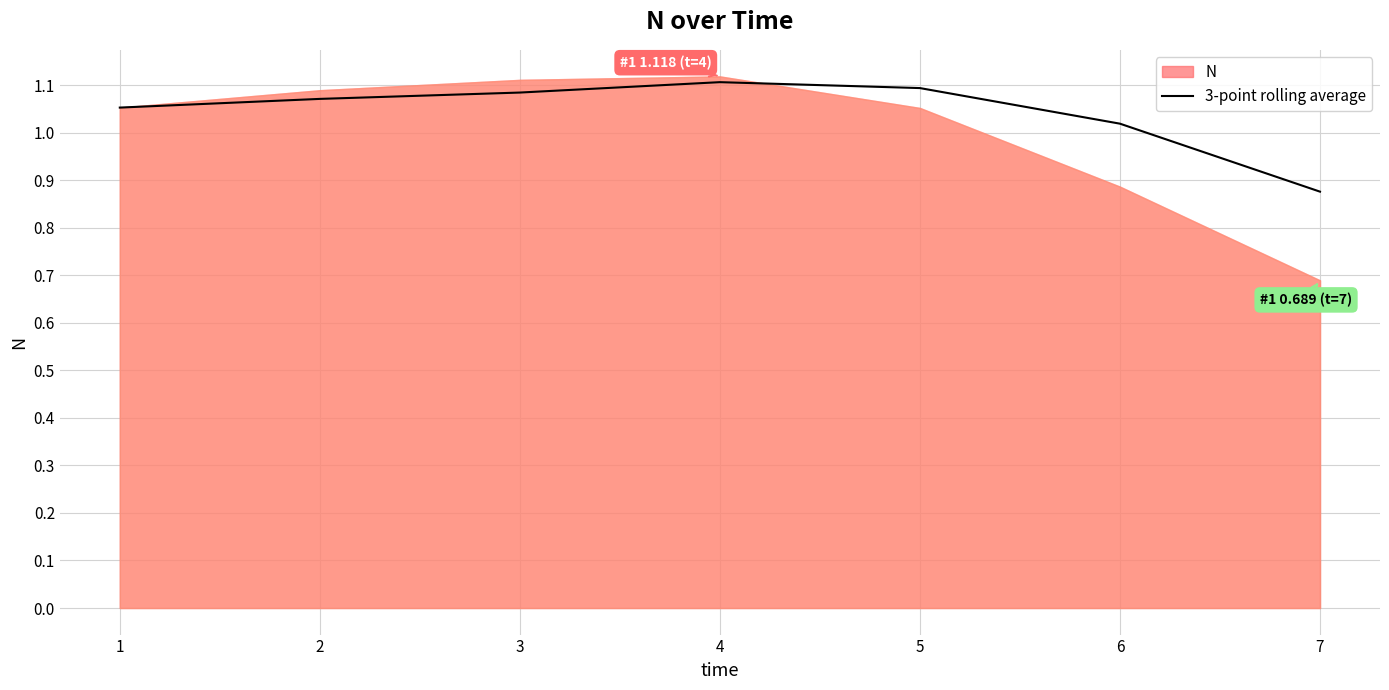

Where is 3-point rolling average nearest to the value 0?

7